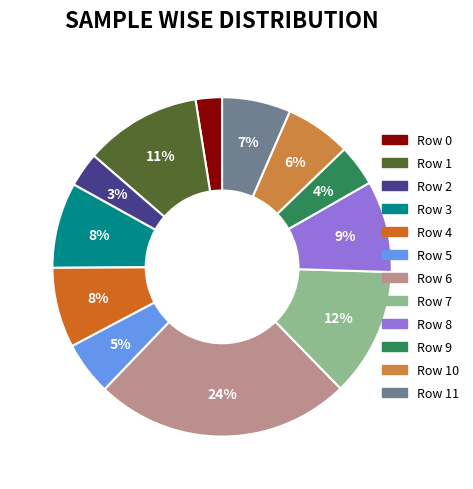

Does any single category account for the majority?

No